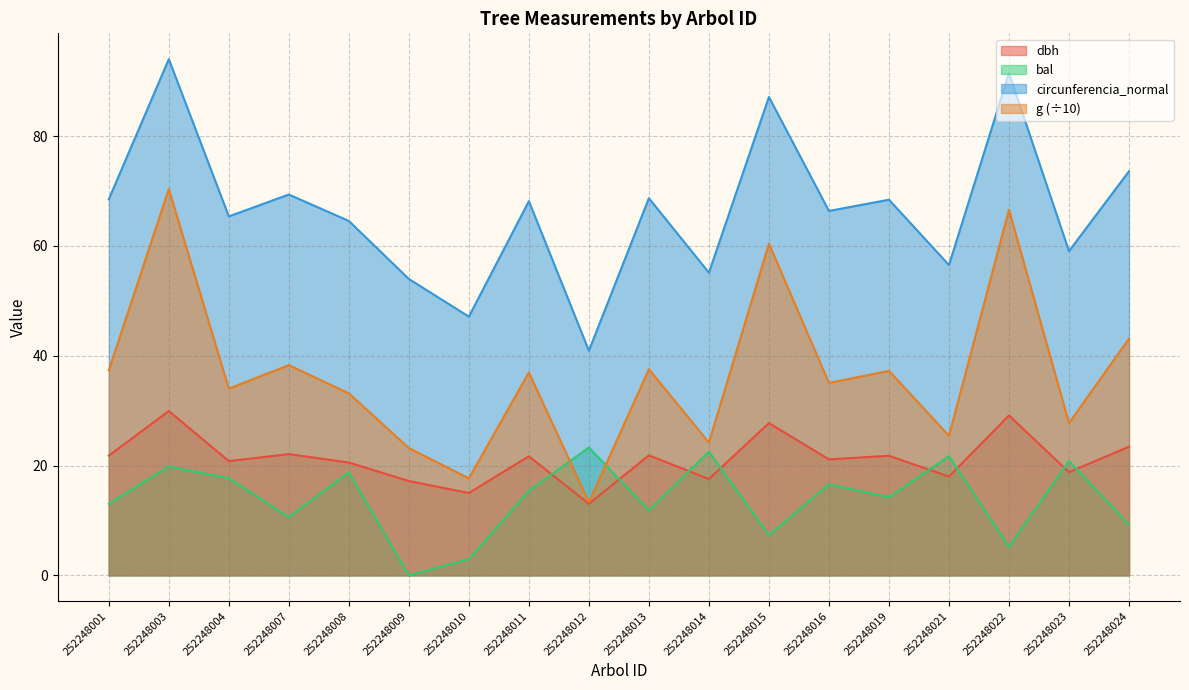

True or false: bal has more than 1 interior local peaks.

True